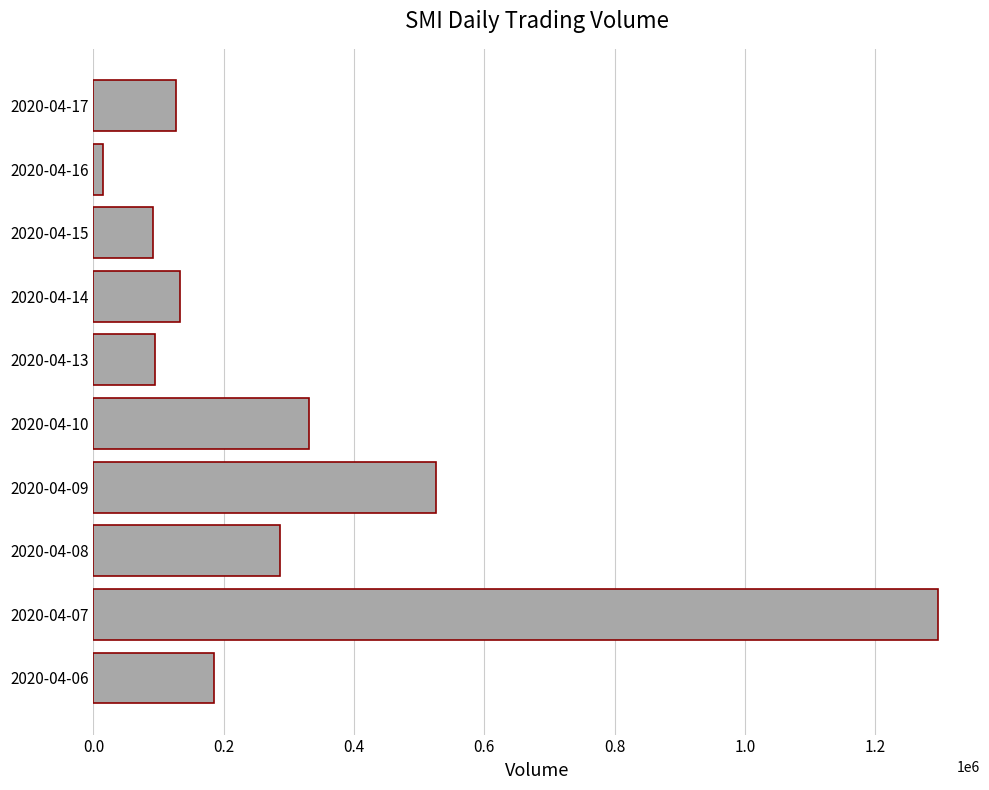

Which label corresponds to the largest value in the chart?

2020-04-07